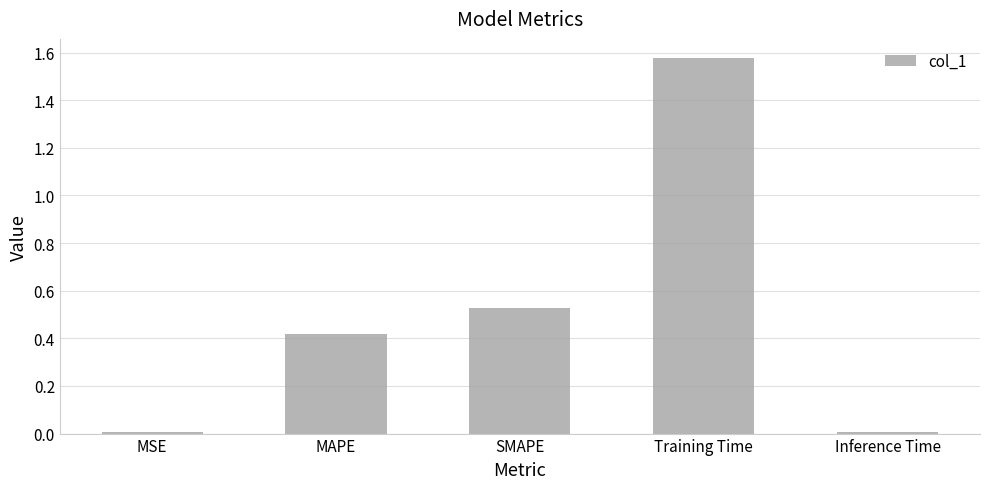

The value at MSE is 0.0. True or false?

True